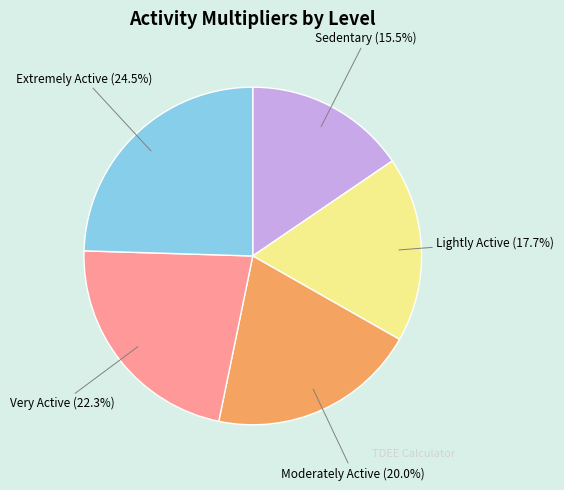

What is the ratio of the value at Sedentary to the value at Moderately Active?

0.8